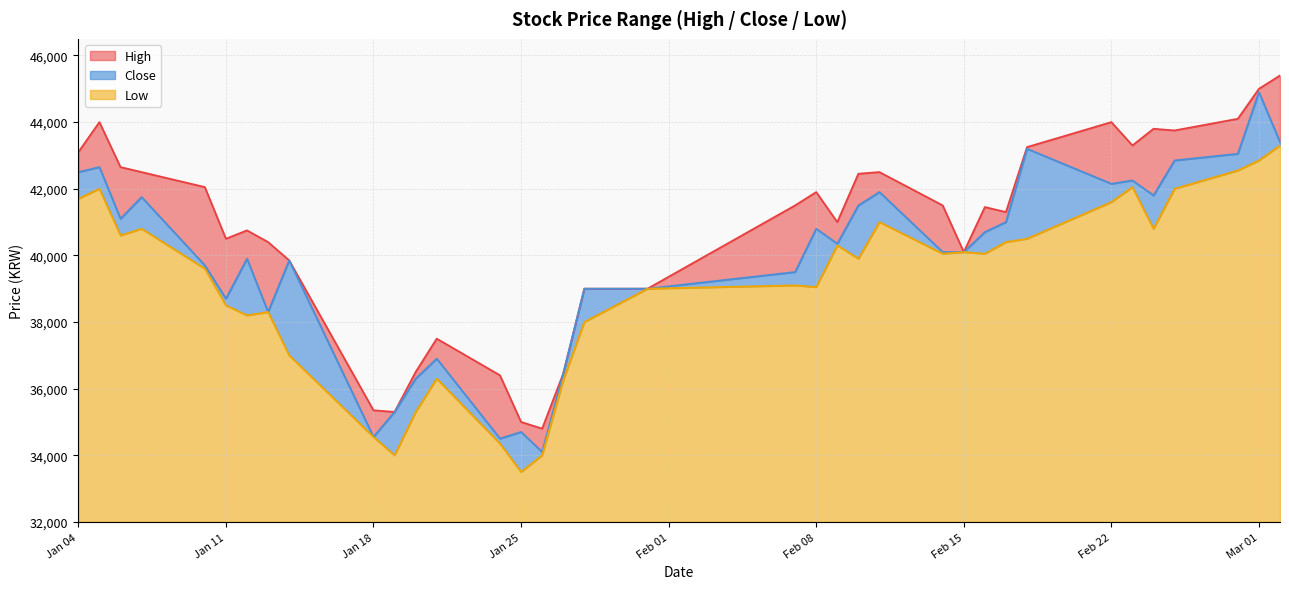

What are all the series names shown in the legend?

High, Close, Low